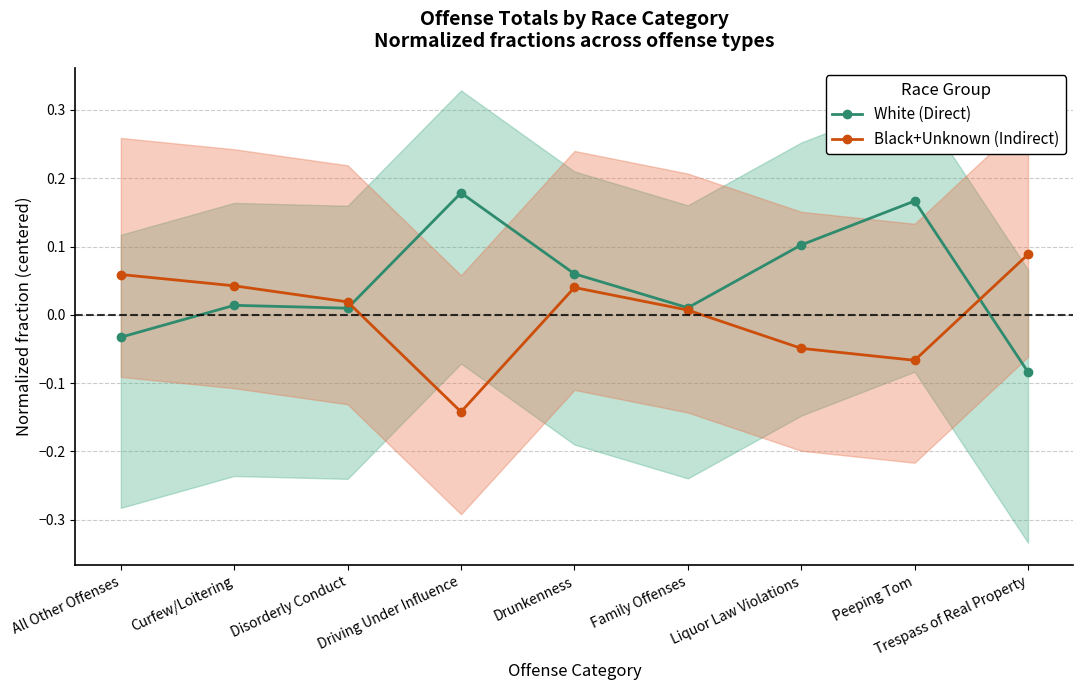

What is the lowest value of the Black+Unknown (Indirect) series?

-0.1